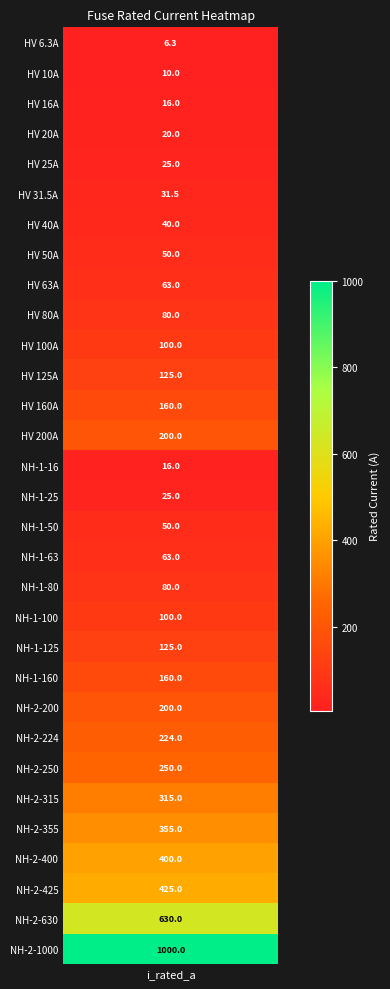

The value at i_rated is 4.4. True or false?

False